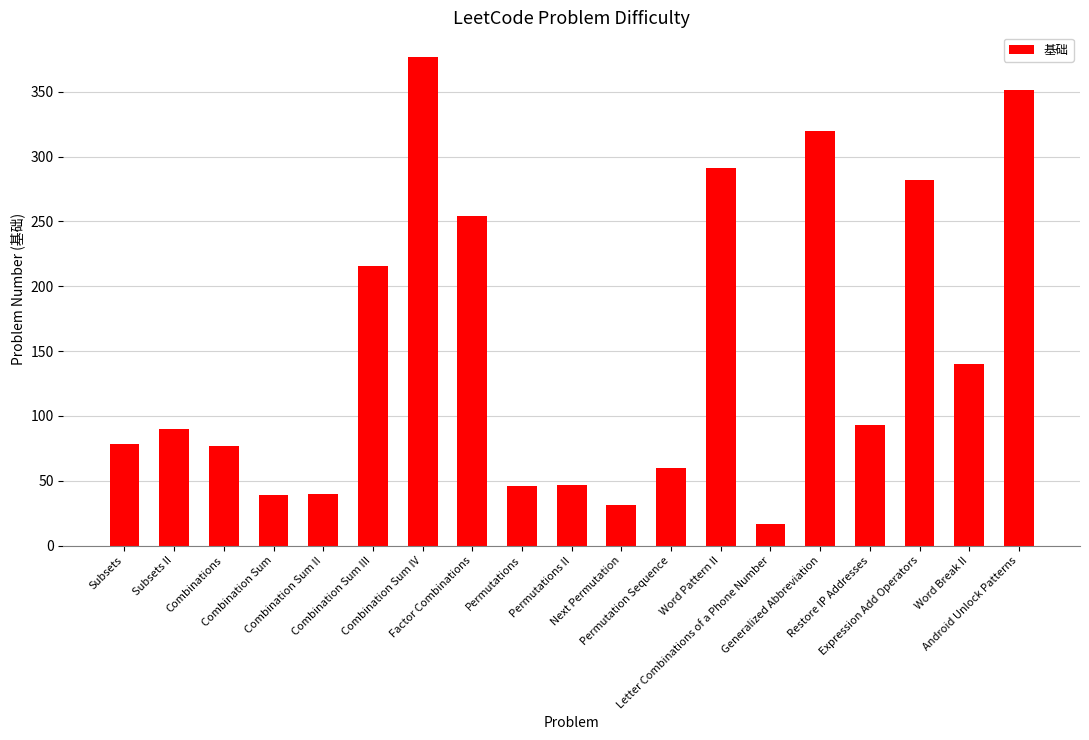

What is the value of the 2nd bar from the left?

90